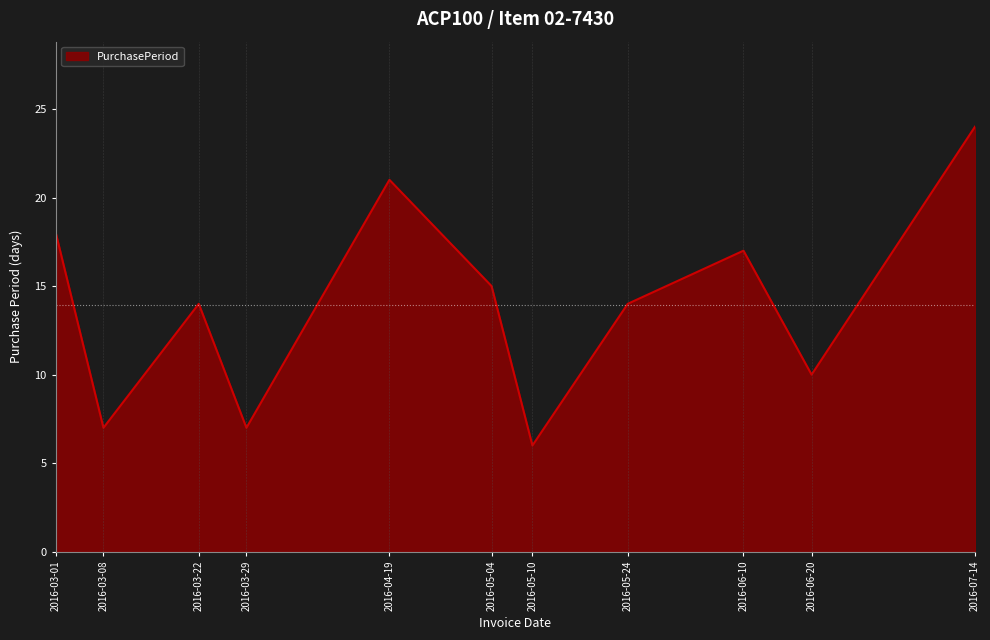

At which label does the data first exceed 14?

2016-03-01